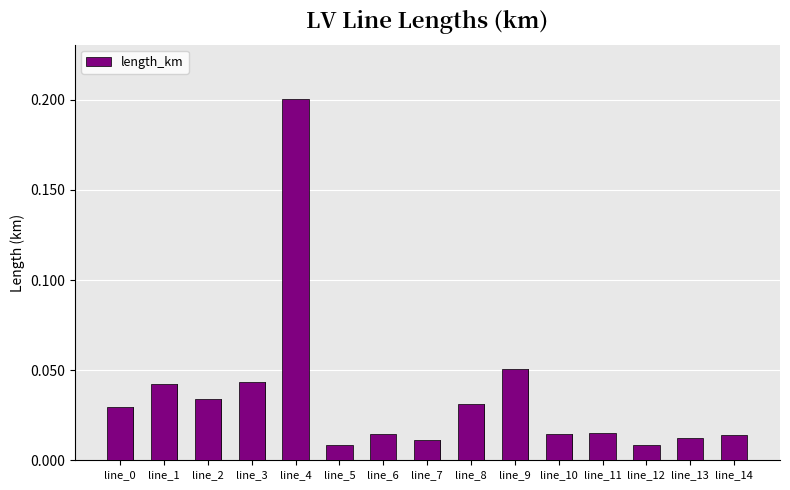

Which category has the lowest value across all series?

line_12